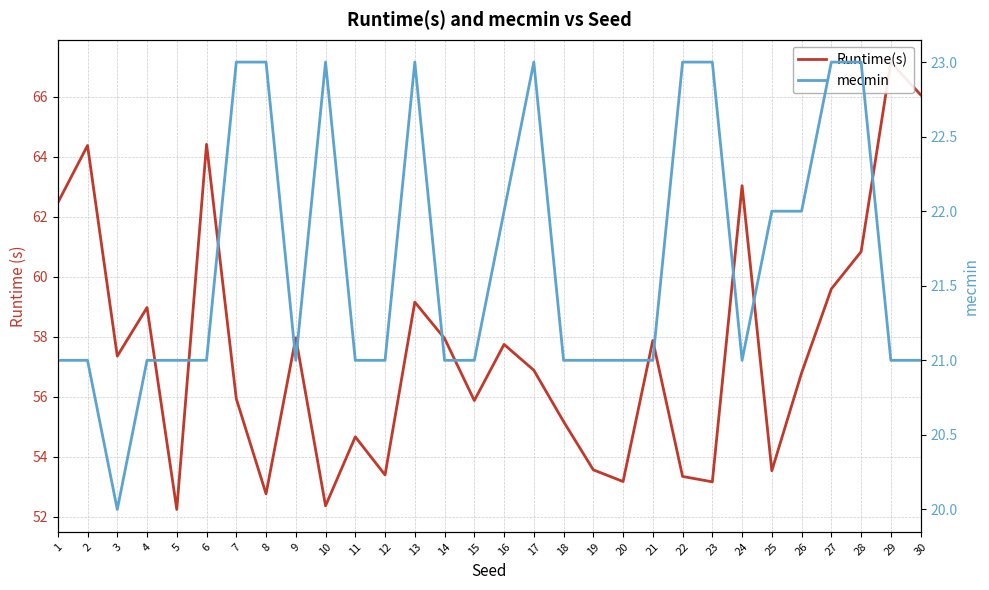

What is the difference between the maximum and minimum values in the Runtime(s) series?

14.9